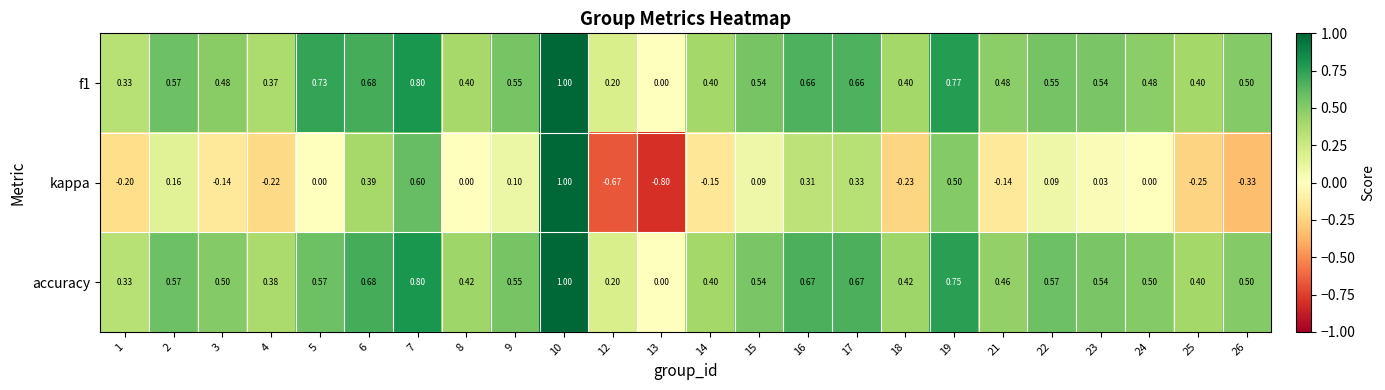

Which series has the widest spread of values?

kappa